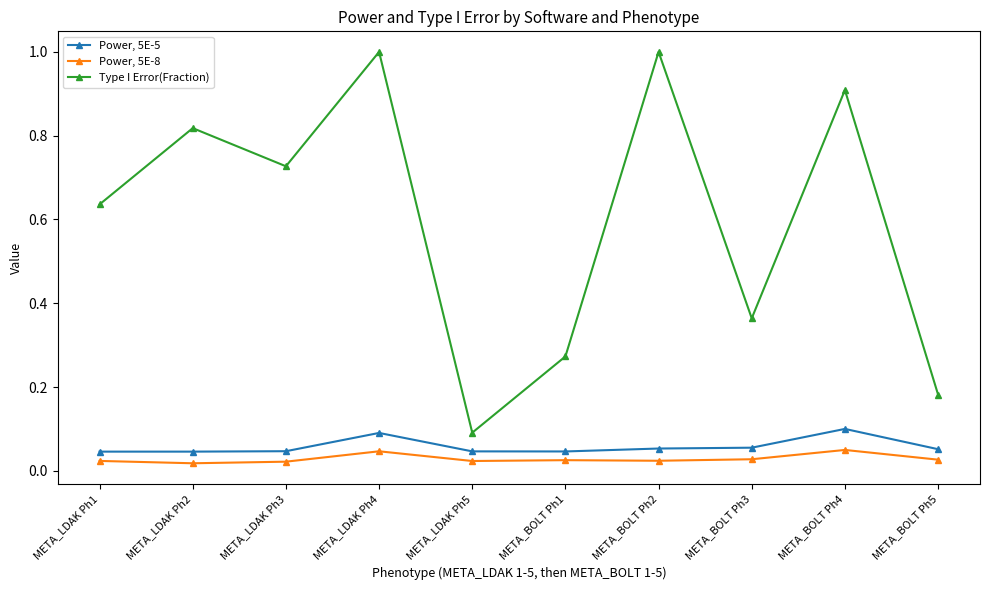

Between META_BOLT Ph2 and META_BOLT Ph4, which series saw the biggest shift?

Type I Error(Fraction)